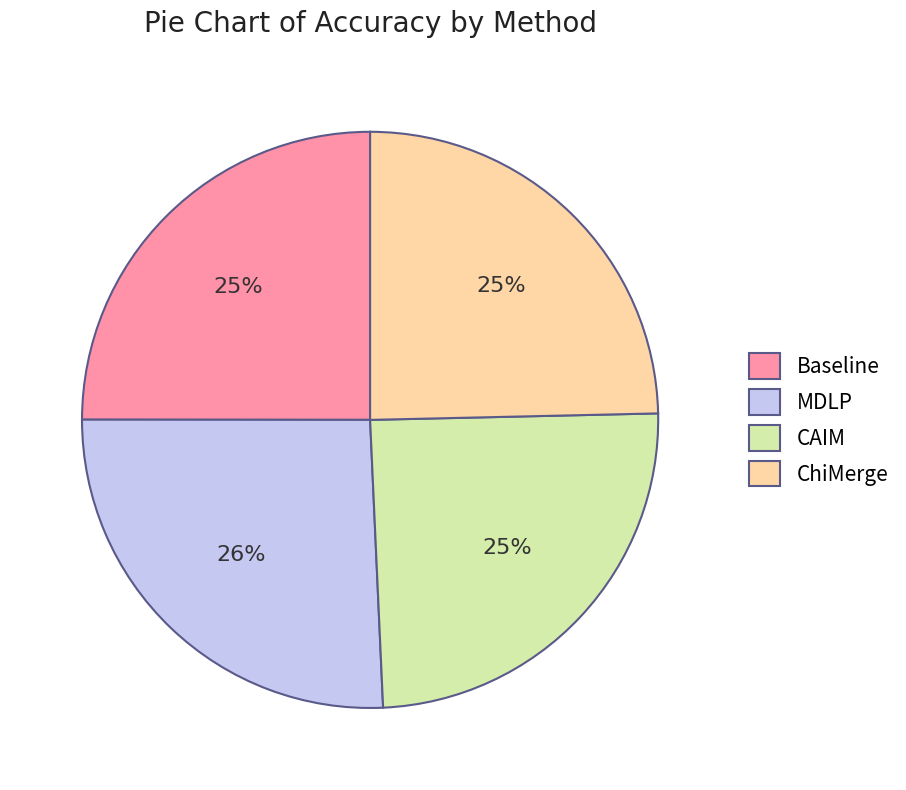

Does CAIM represent more than half of the total?

No